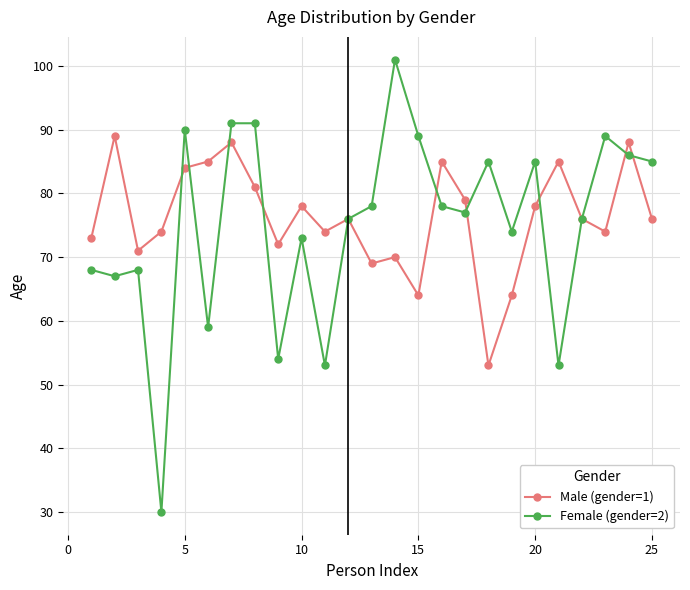

List the series in order of their peak value, highest first.

Female (gender=2), Male (gender=1)